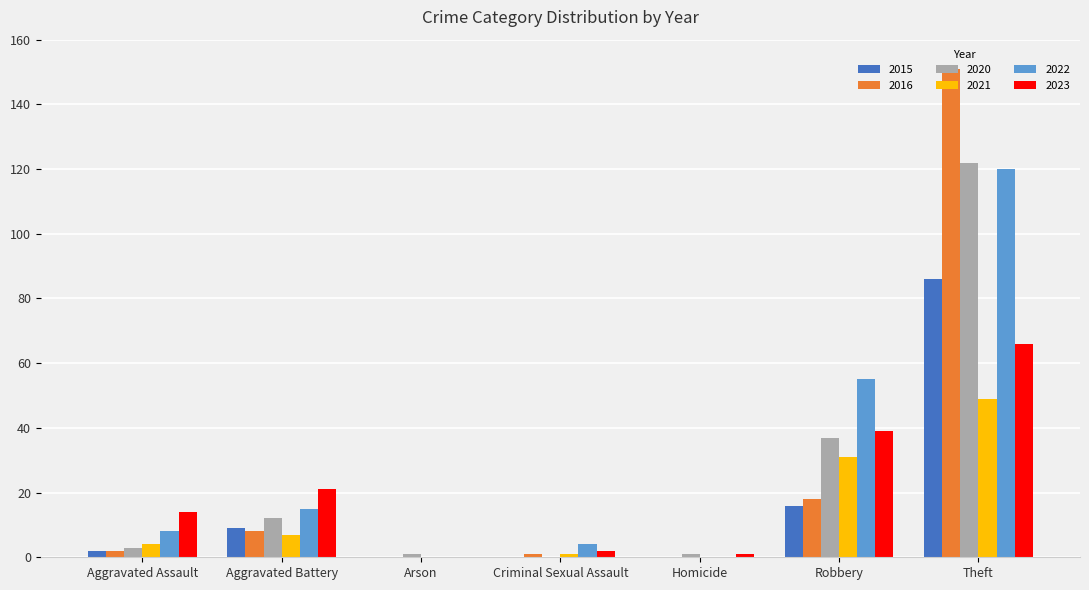

What is the sum of all 2015 values?

113